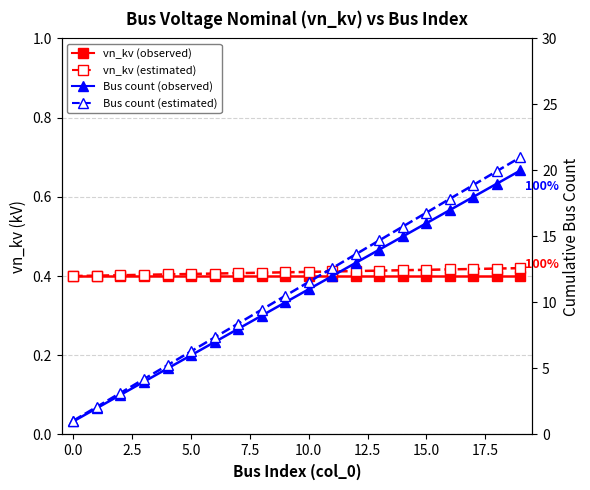

At which category is the sum across all series the highest?

19